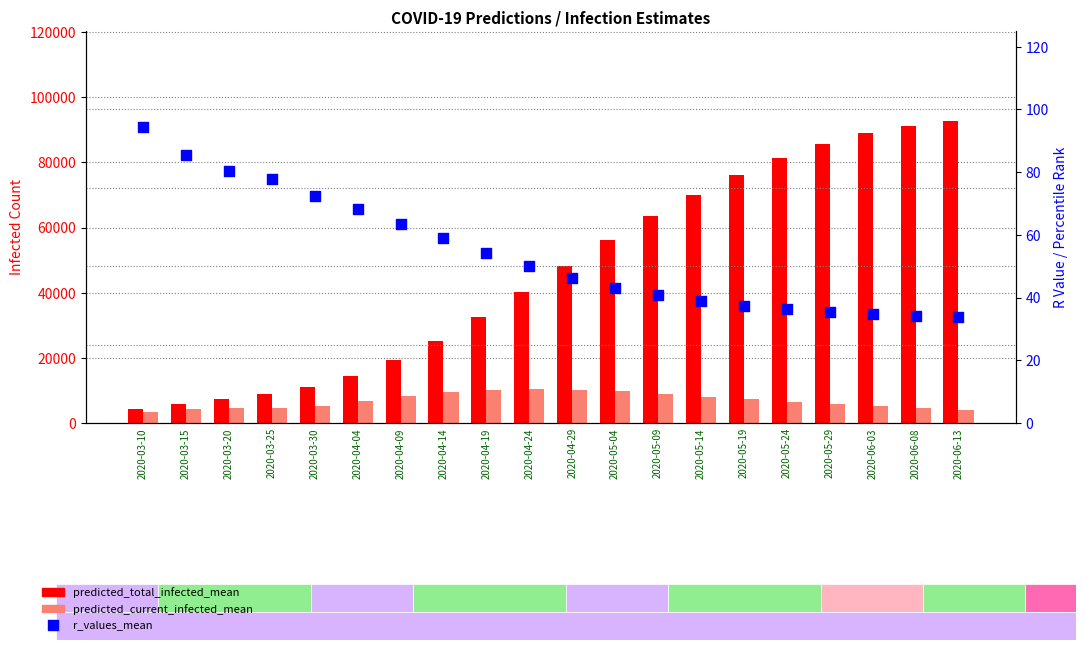

At which category is the sum across all series the highest?

2020-06-13